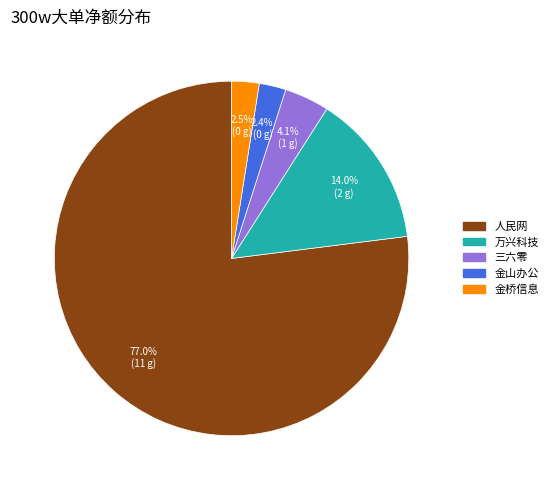

What is the largest slice in the pie chart?

人民网